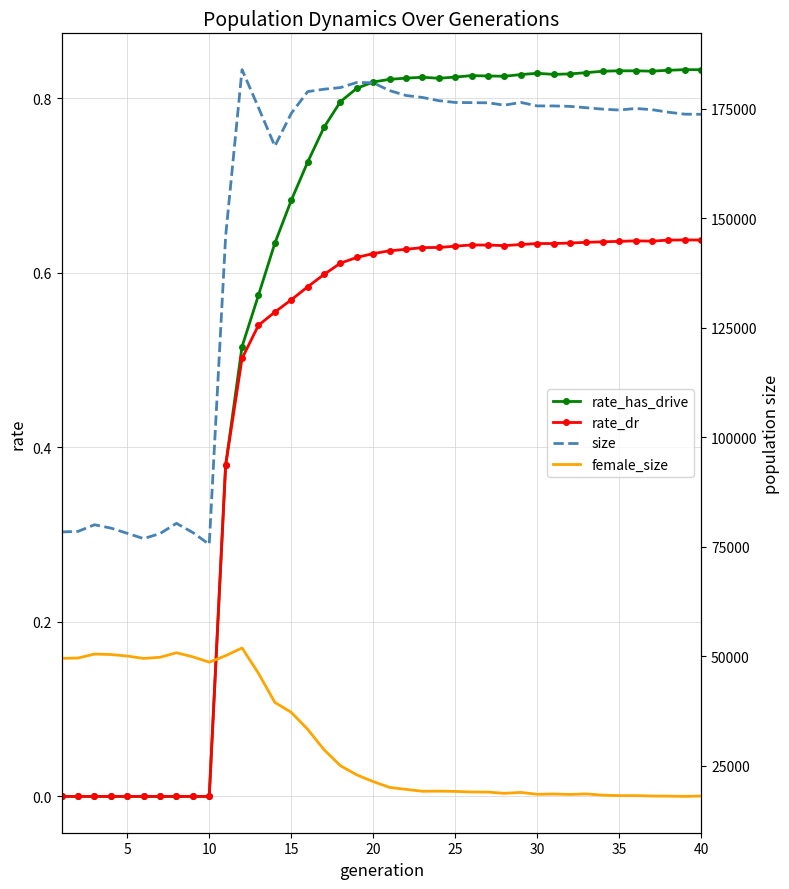

Which series has the largest range (max minus min)?

size